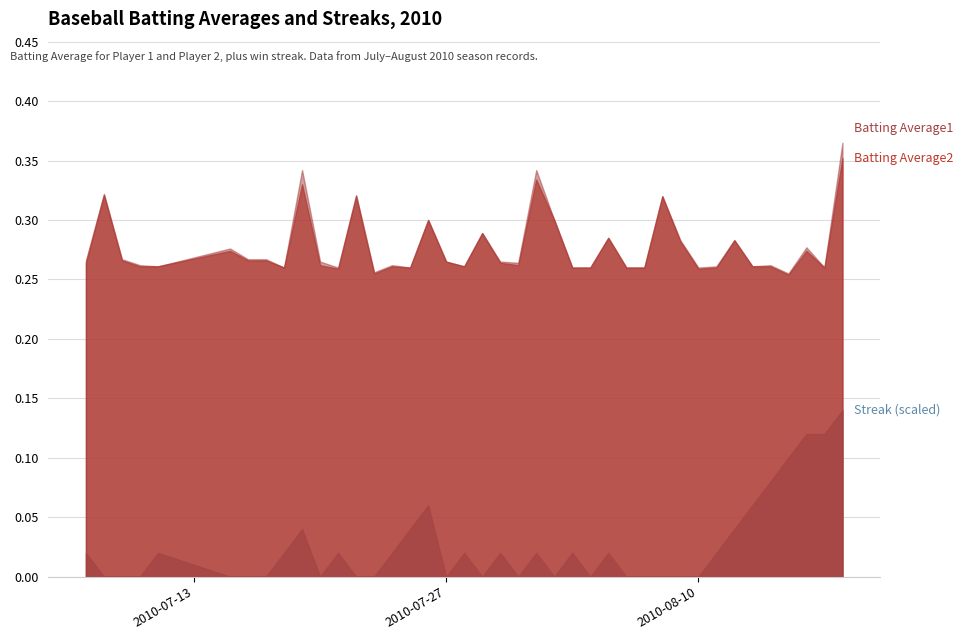

Does the chart display data point markers on the line(s)?

No